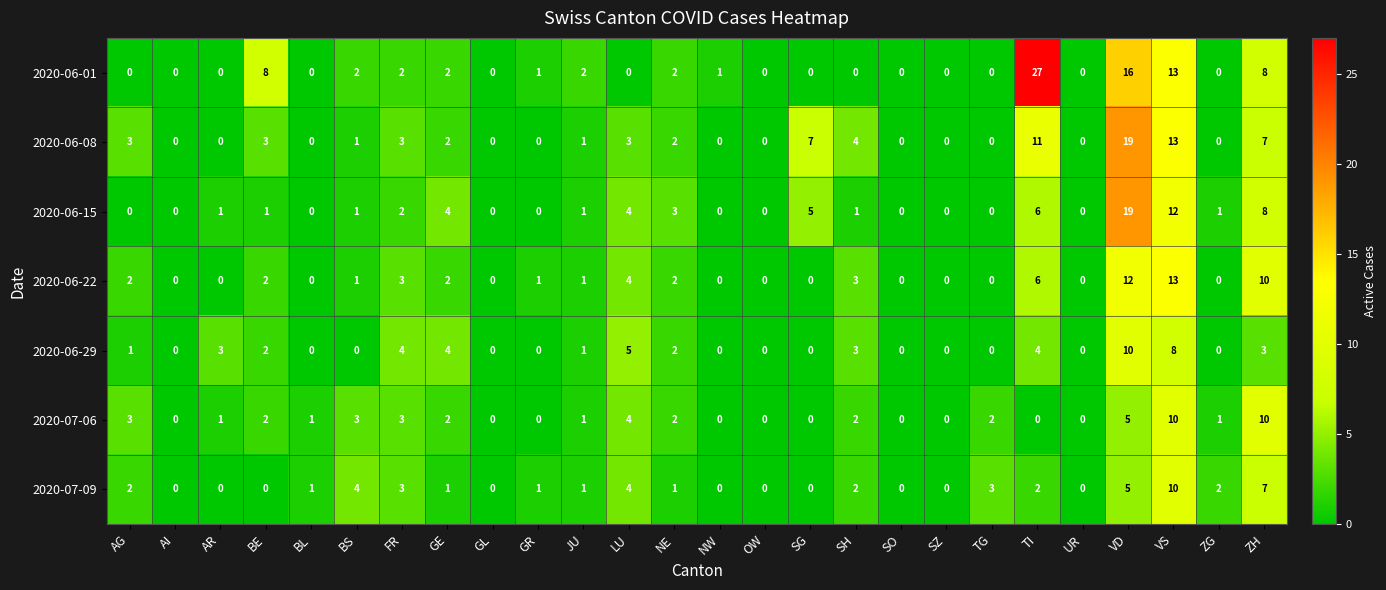

What is the difference between the second highest and minimum values in the 2020-06-08 series?

13